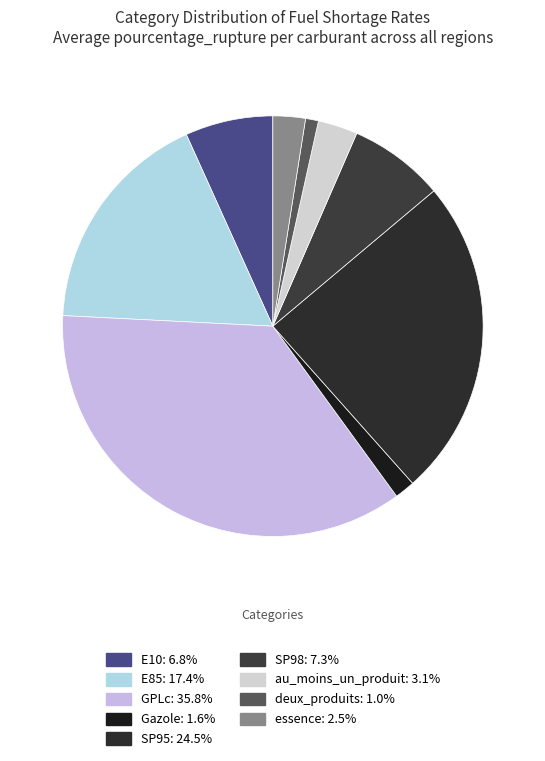

Rank the categories by value from lowest to highest.

deux_produits, Gazole, essence, au_moins_un_produit, E10, SP98, E85, SP95, GPLc